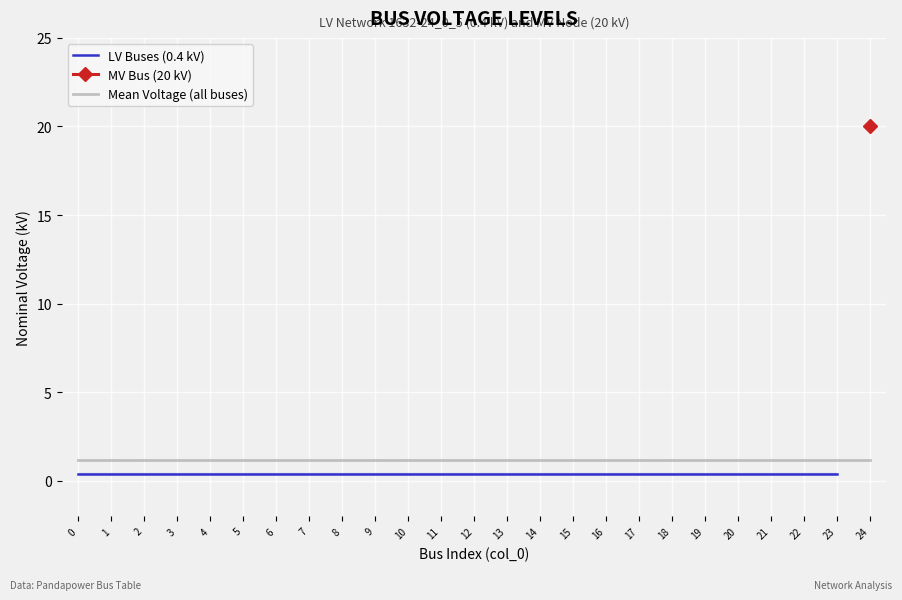

What is the average value?

1.2